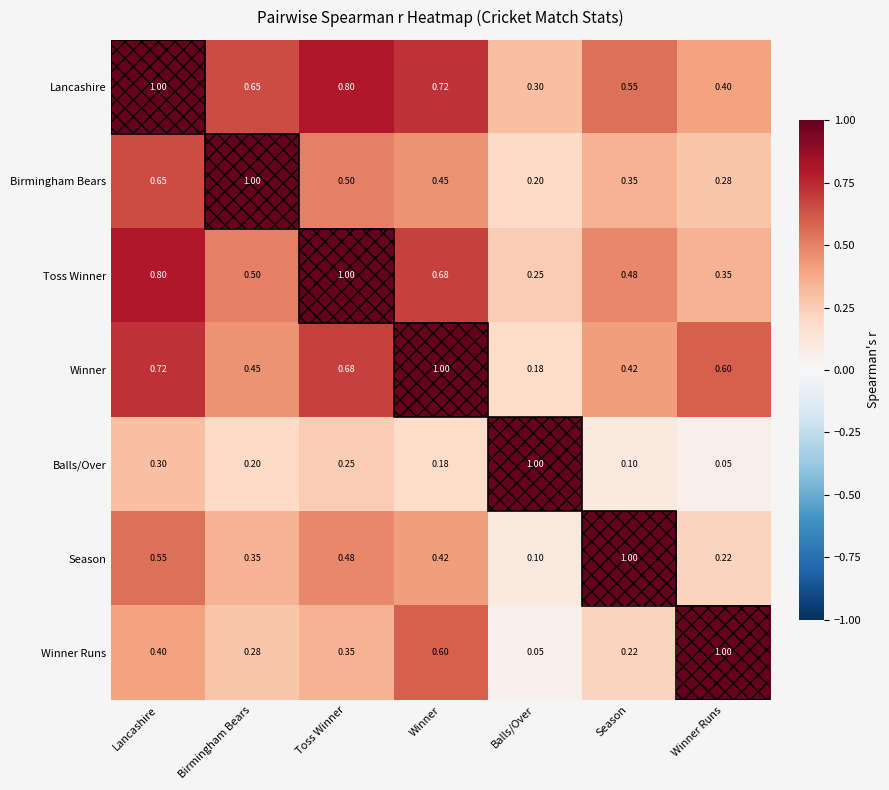

List the labels in order of Birmingham Bears value, smallest first.

Balls/Over, Winner Runs, Season, Winner, Toss Winner, Lancashire, Birmingham Bears